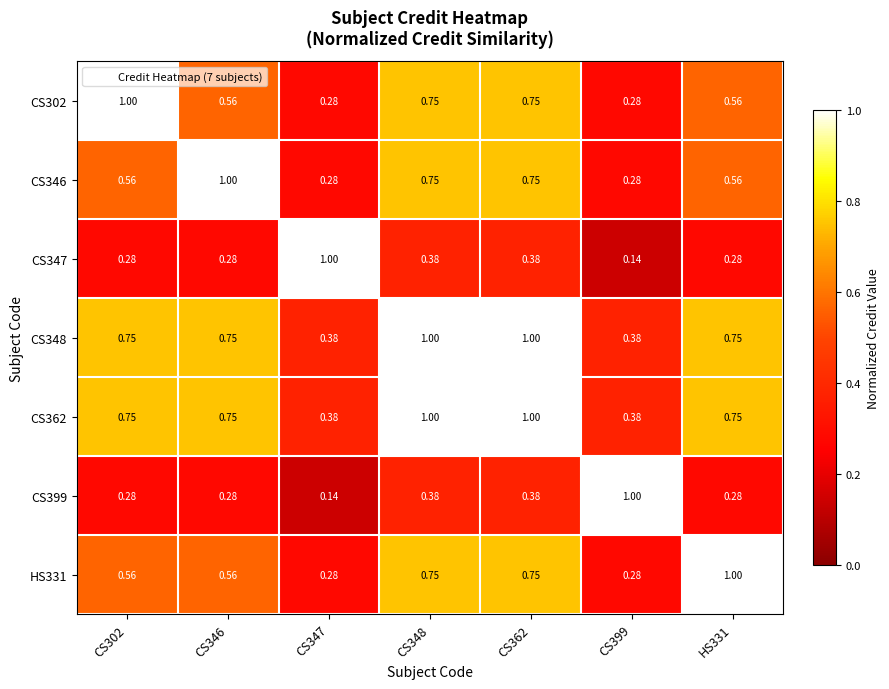

Is the value of HS331 at CS399 greater than the value of CS347 at CS362?

No